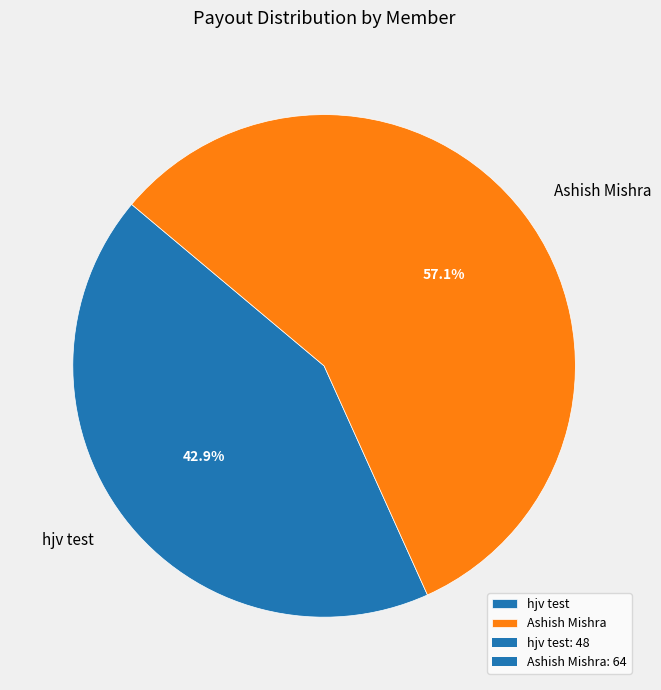

Is it true that hjv test is 43% of the pie?

True